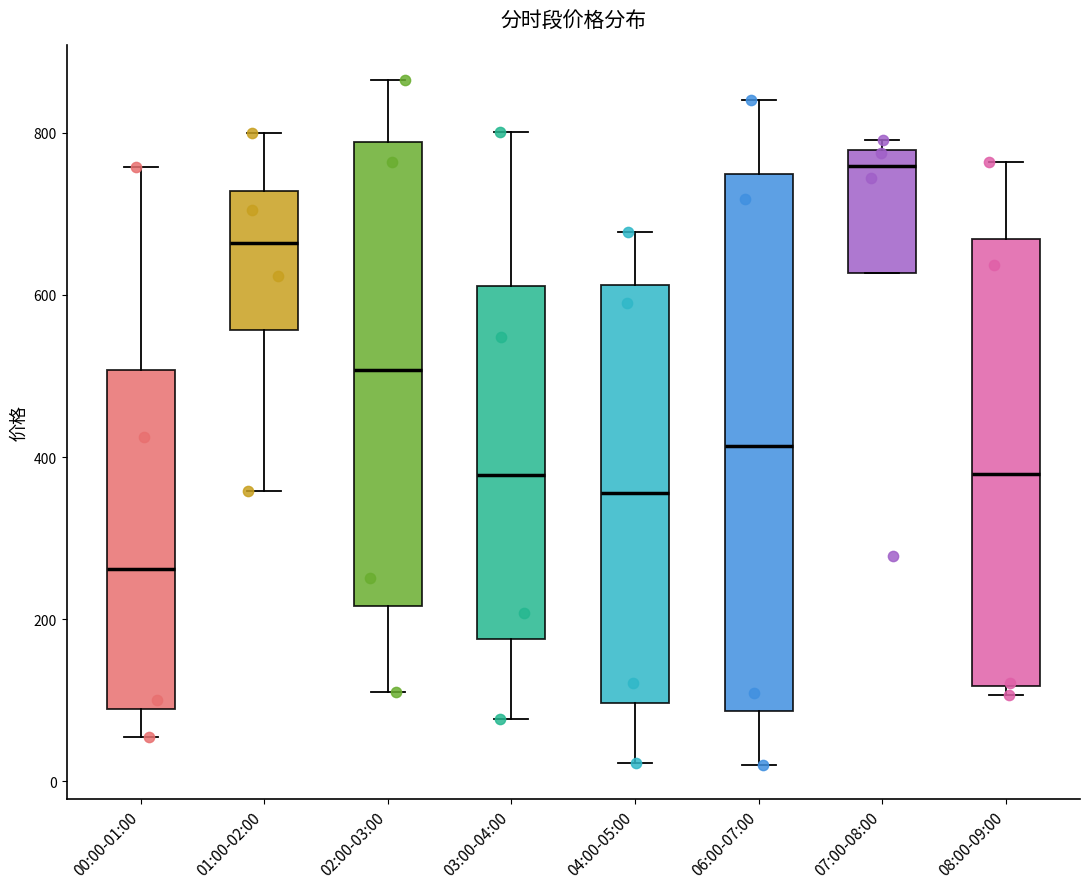

Reading left to right, transcribe this box plot: for each box, give where its median line is, the range the box spans, and where its two whiskers end, as read against the y-axis. The values are not printed on the chart, so give them approximately, as read against the axis.

00:00-01:00: median 260, box 80 to 500, whiskers 60 to 760
01:00-02:00: median 660, box 560 to 720, whiskers 360 to 800
02:00-03:00: median 500, box 220 to 780, whiskers 100 to 860
03:00-04:00: median 380, box 180 to 620, whiskers 80 to 800
04:00-05:00: median 360, box 100 to 620, whiskers 20 to 680
06:00-07:00: median 420, box 80 to 740, whiskers 20 to 840
07:00-08:00: median 760, box 620 to 780, whiskers 620 to 800
08:00-09:00: median 380, box 120 to 660, whiskers 100 to 760